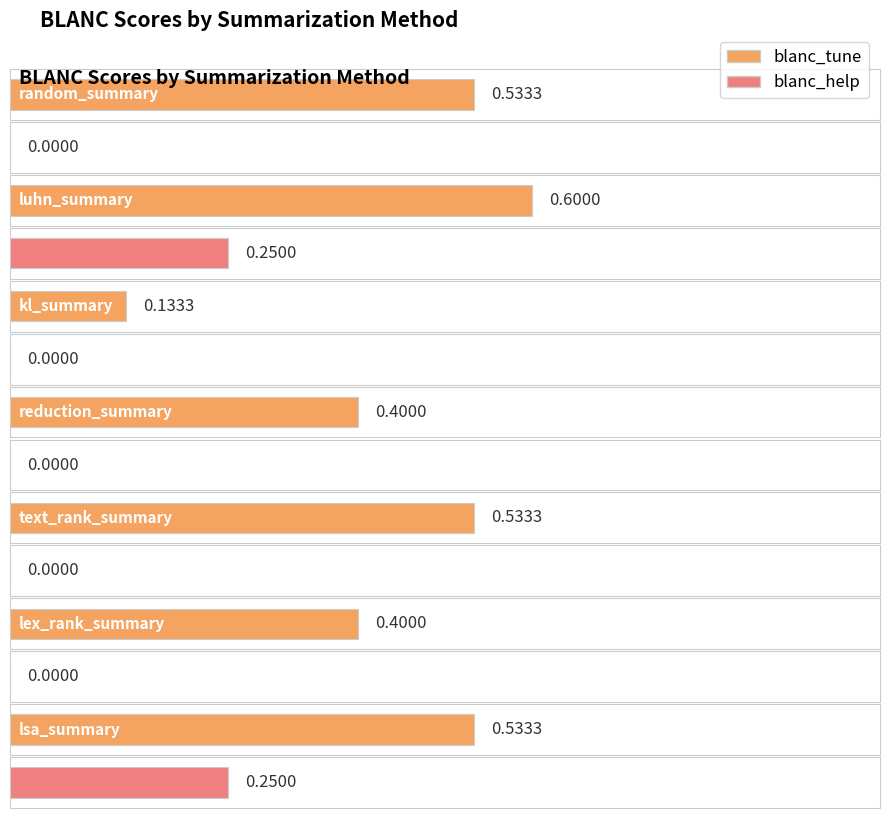

Is the value of blanc_tune at luhn_summary greater than the value of blanc_help at lsa_summary?

Yes